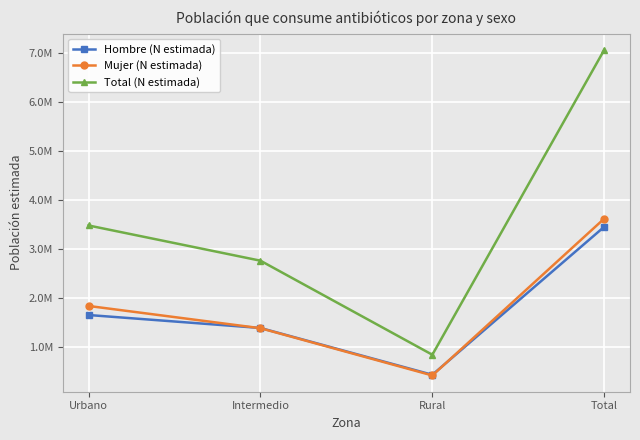

Rank the series by their maximum value, from highest to lowest.

Total (N estimada), Mujer (N estimada), Hombre (N estimada)